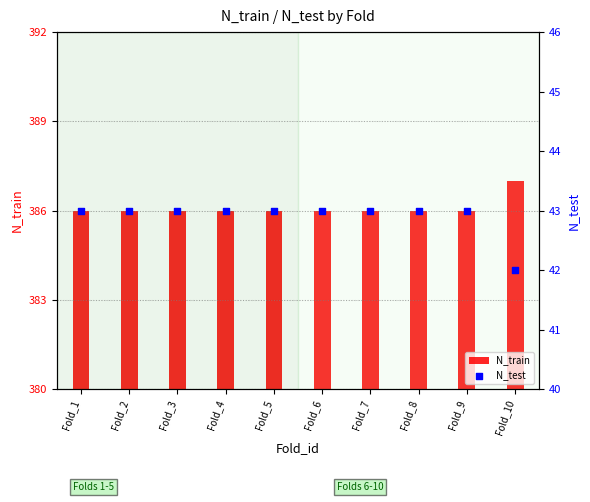

Which series reaches the minimum Y coordinate?

N_test